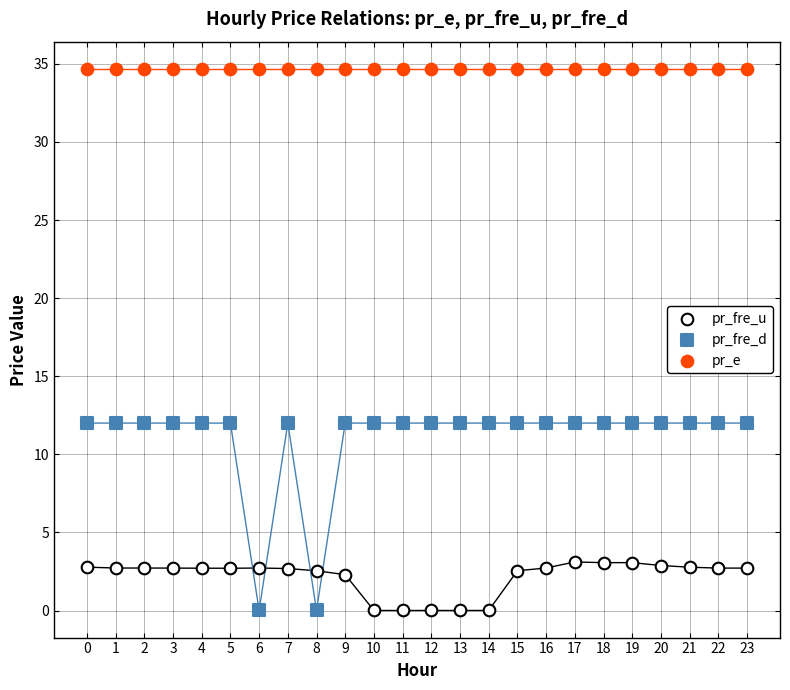

Which series contains the highest Y value?

pr_e